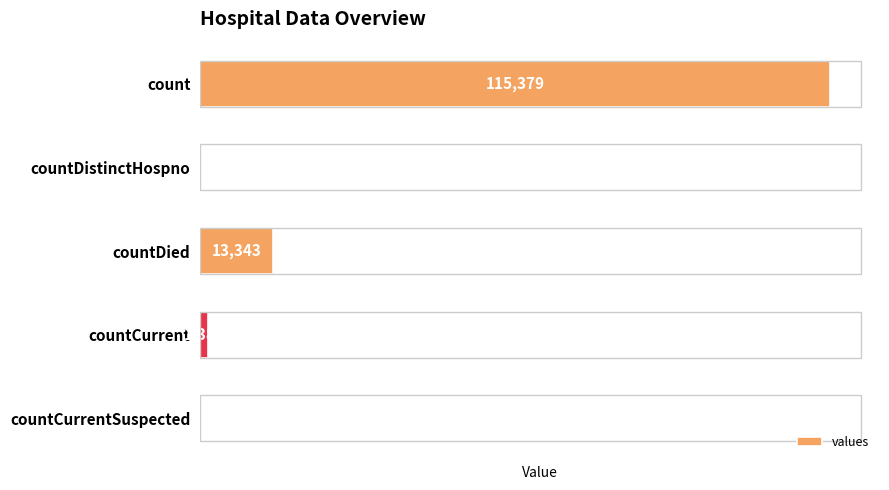

What is the sum of the values at count and countDied?

128722